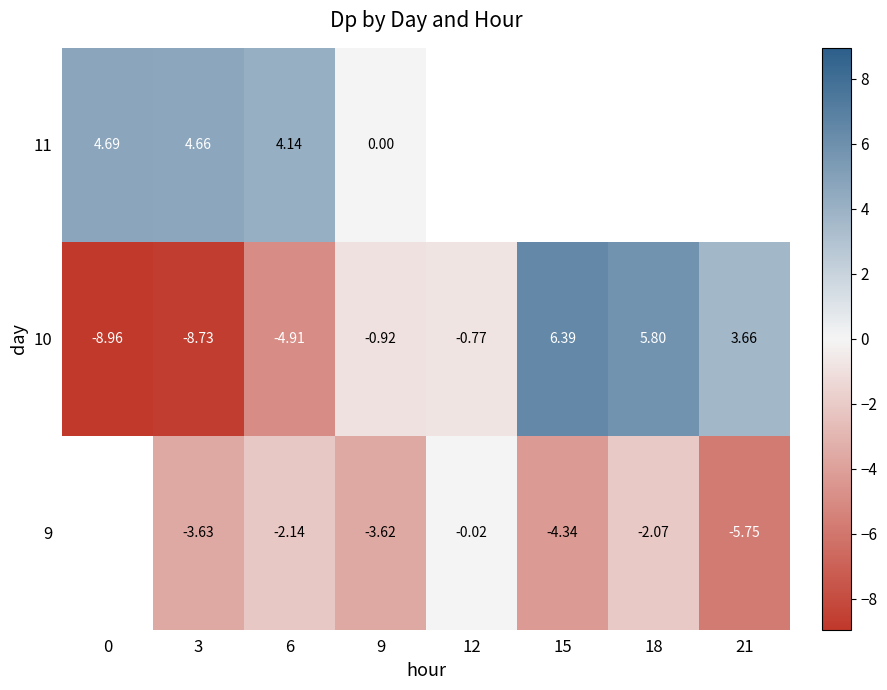

What is the difference between the maximum and minimum values in the 11 series?

4.7